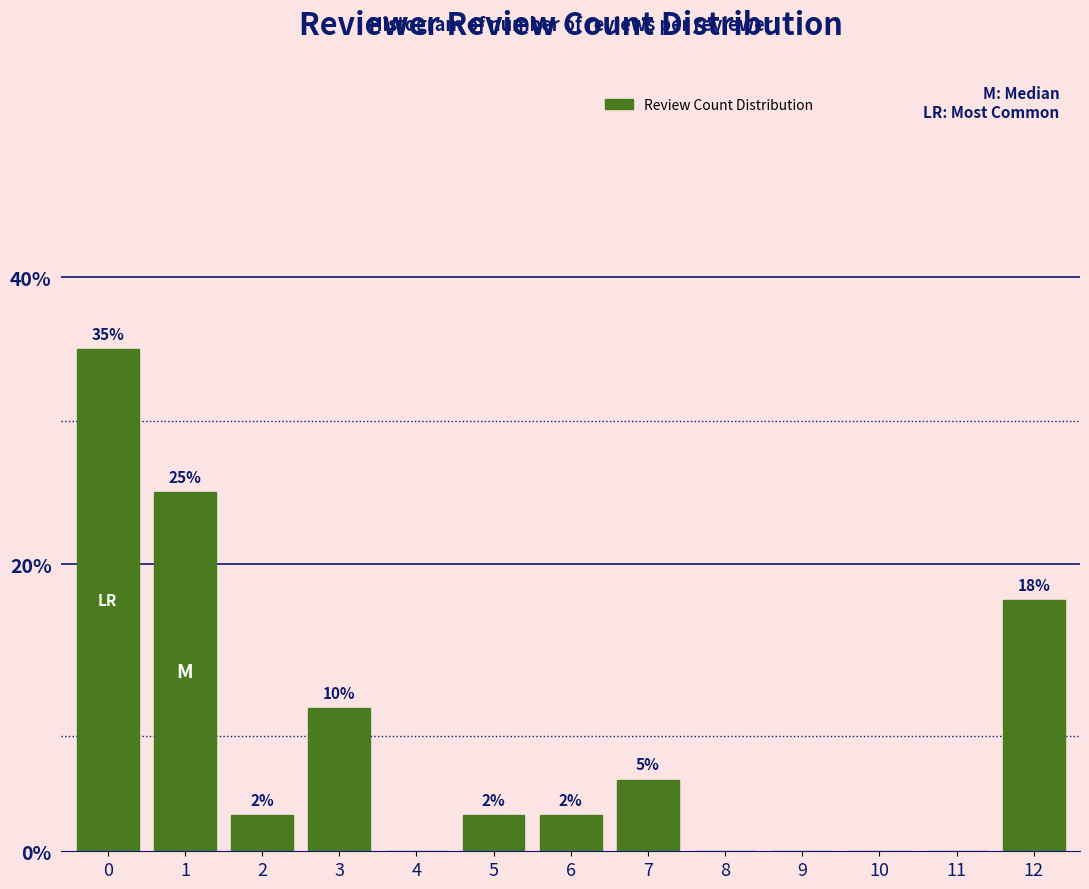

Where is the data nearest to the value 17?

12